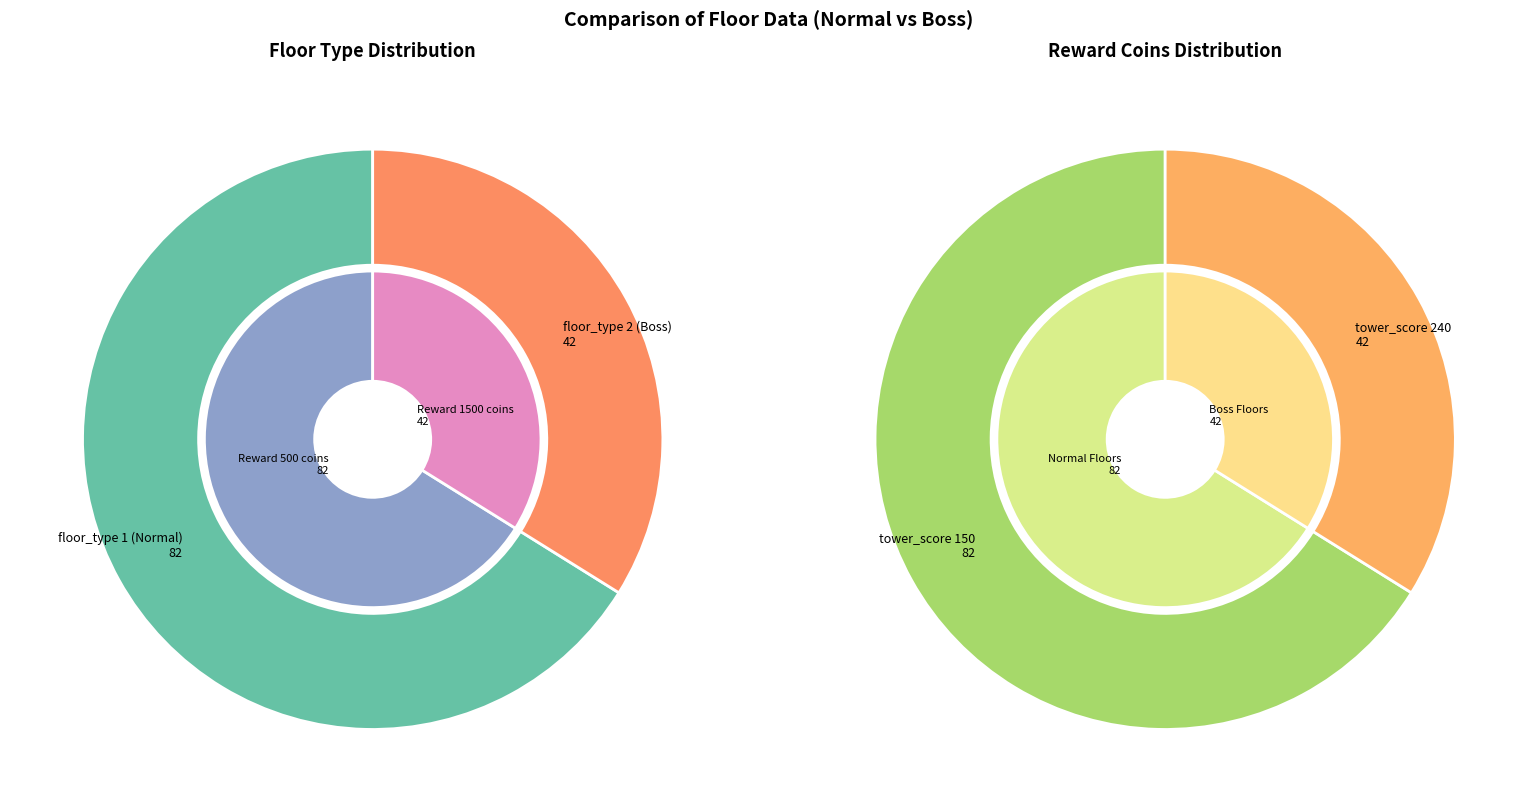

How many segments does this pie chart have?

2